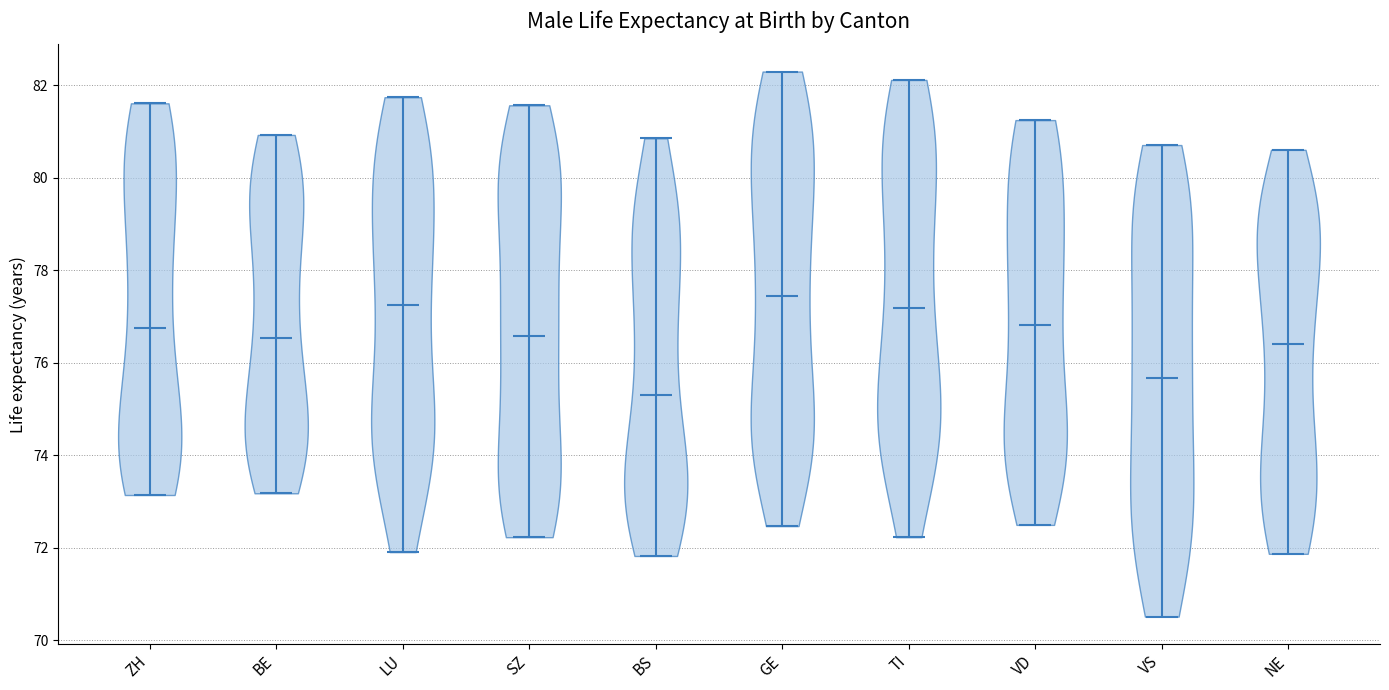

Which violin has the lowest median line?

BS